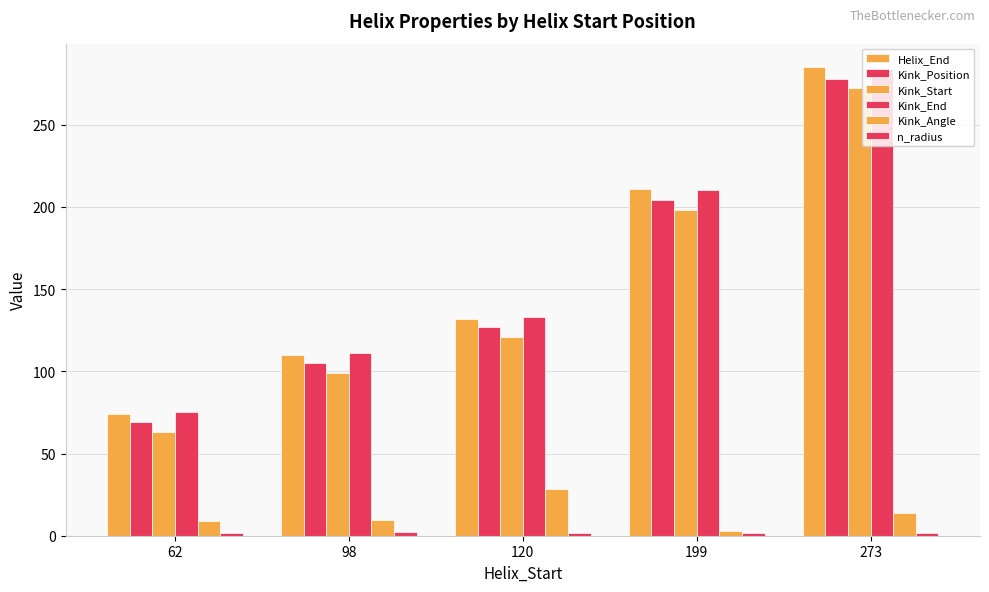

How many values in the Kink_Position series are below 127?

2